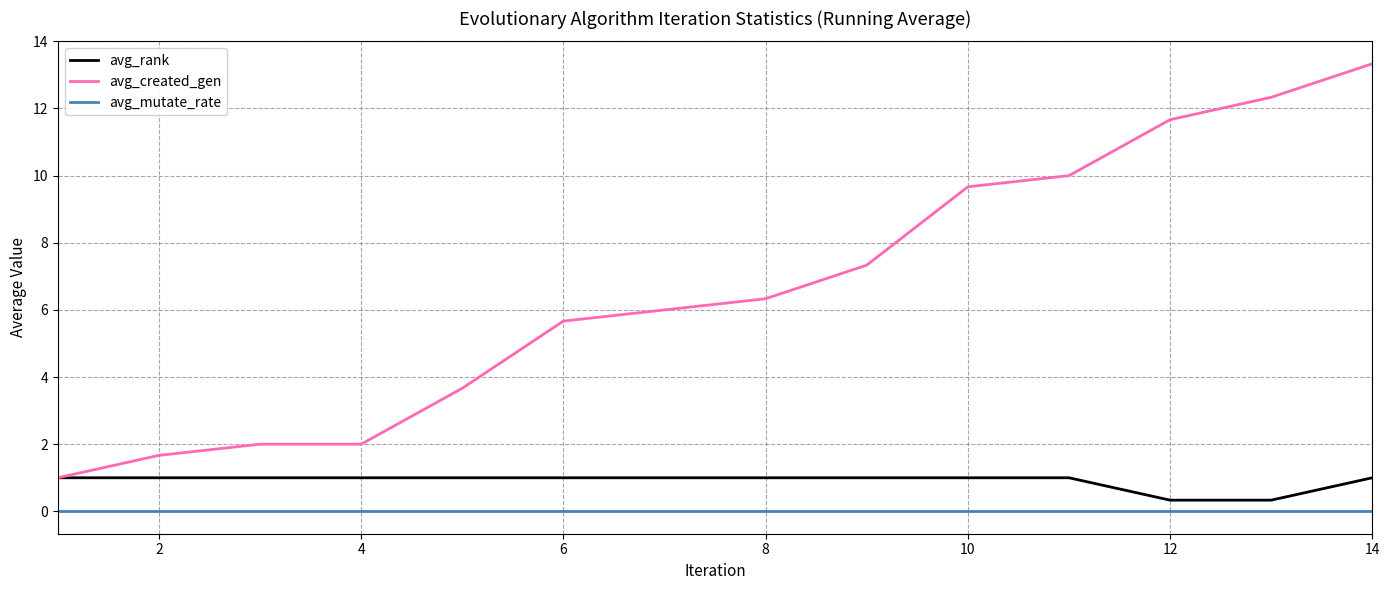

Which series has the widest spread of values?

avg_created_gen